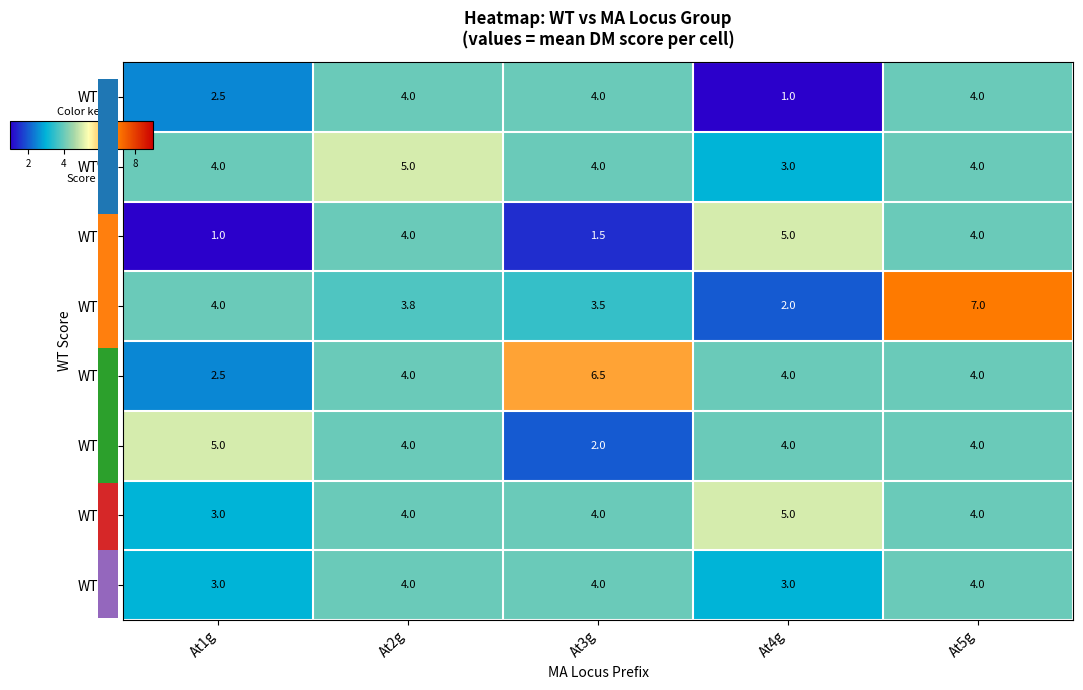

What is the difference between the maximum and minimum values in the WT=4 series?

5.0